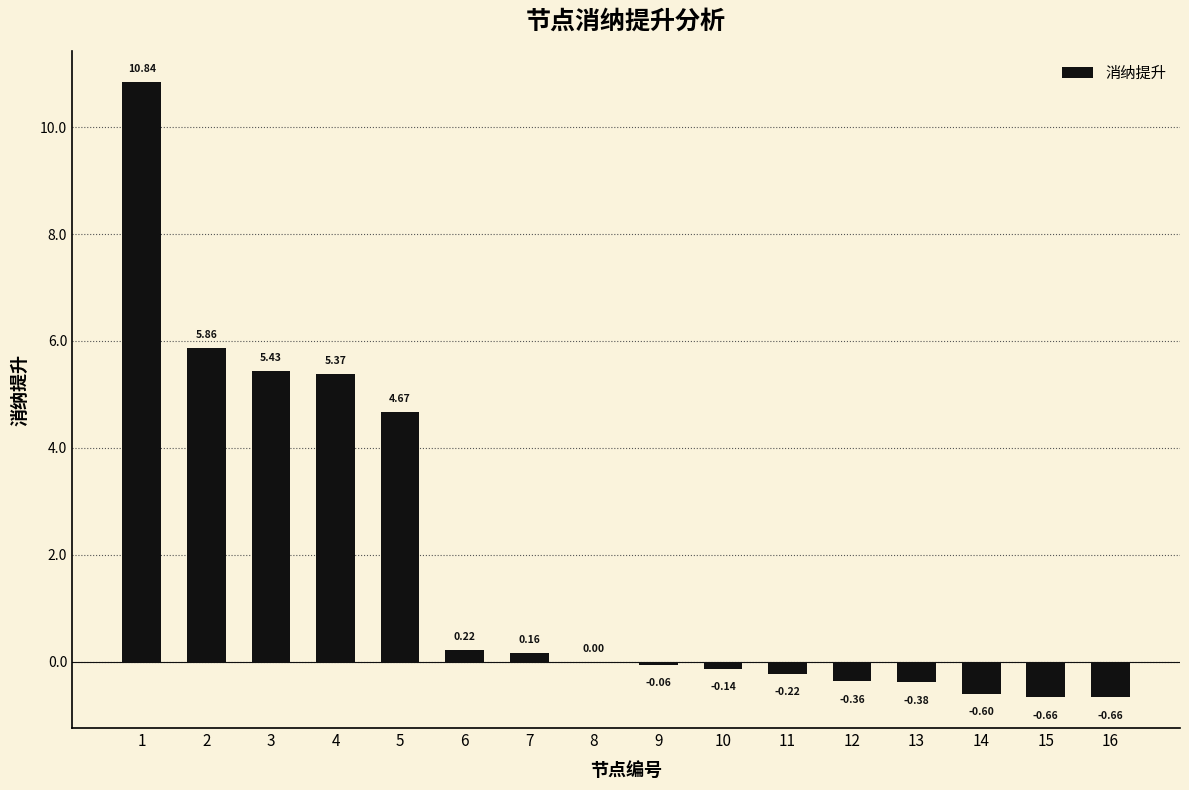

The chart shows a value of -1.1 at 16. True or false?

False